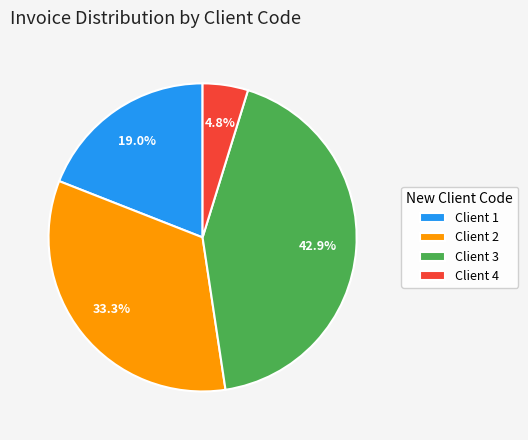

Rank the categories by value from lowest to highest.

Client 4, Client 1, Client 2, Client 3